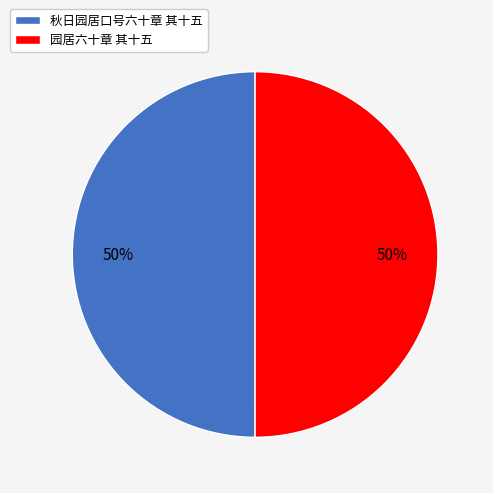

The 秋日园居口号六十章 其十五 slice represents 50% of the pie. True or false?

True